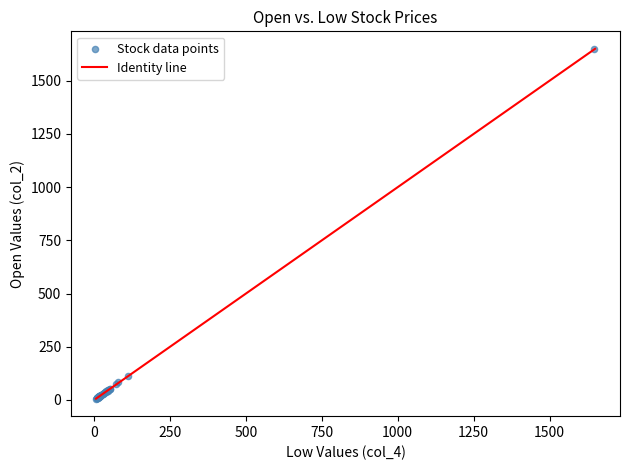

What Y value in the scatter plot is closest to 828?

111.5